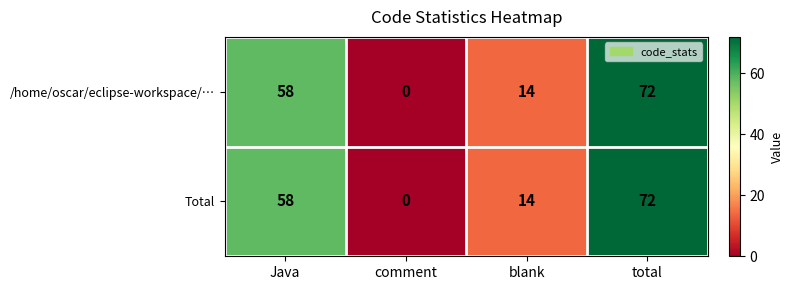

The value of /home/oscar/eclipse-workspace/… at blank is 14. True or false?

True